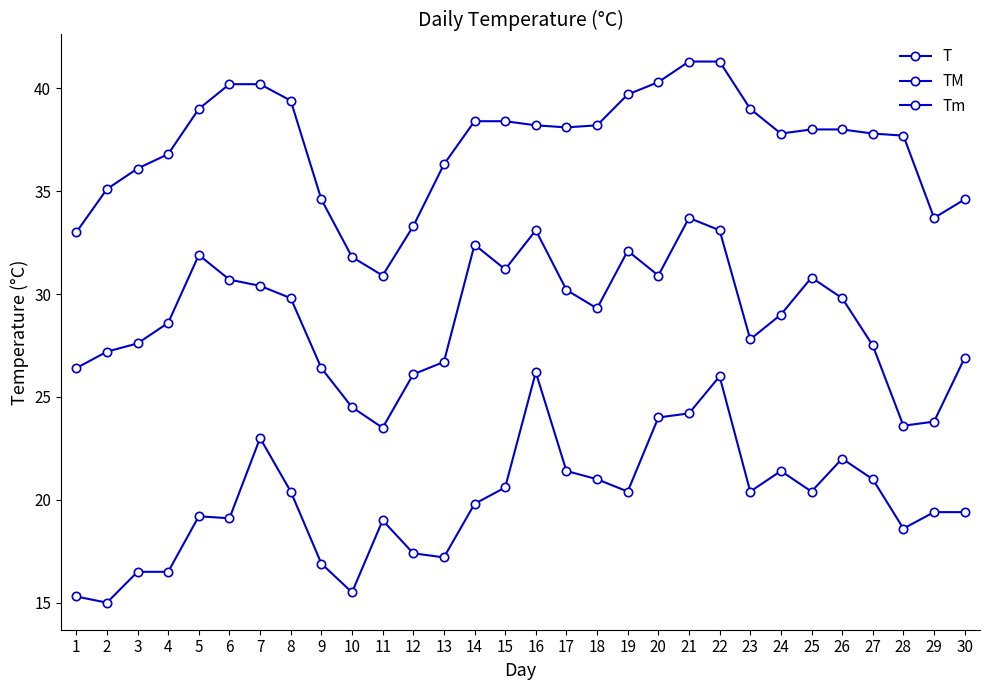

At 20, list the series in order from smallest to largest.

Tm, T, TM